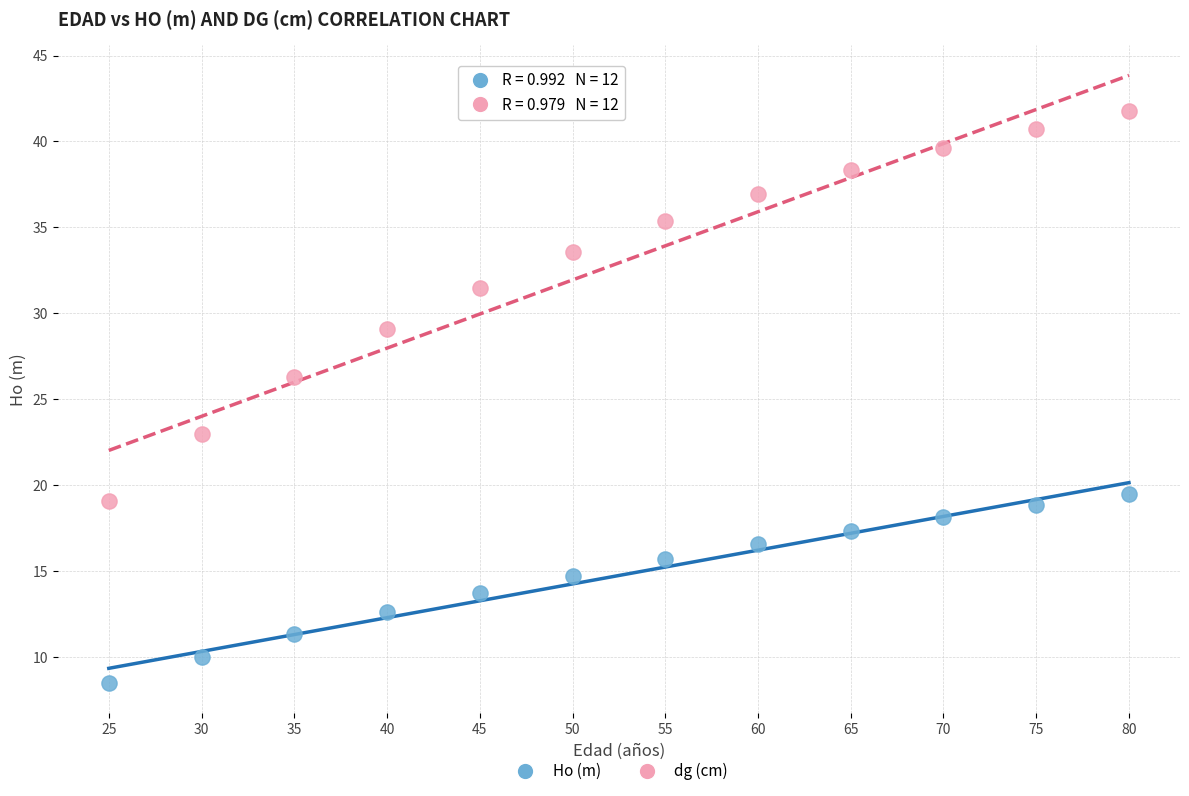

What are all the series names shown in the legend?

Ho (m), dg (cm)